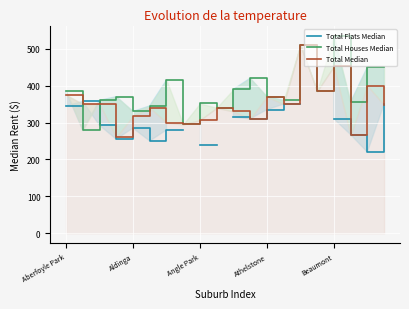

True or false: Total Houses Median and Total Median cross at least once.

True